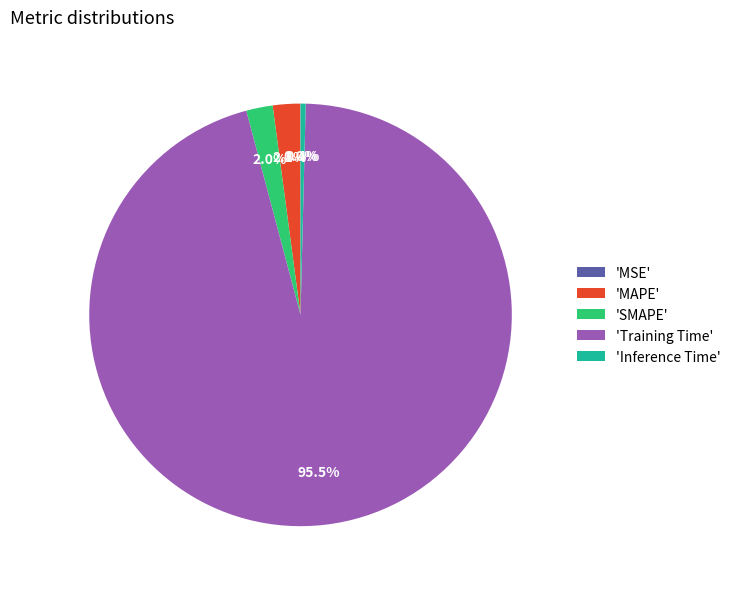

Which category has the biggest portion of the pie?

'Training Time'